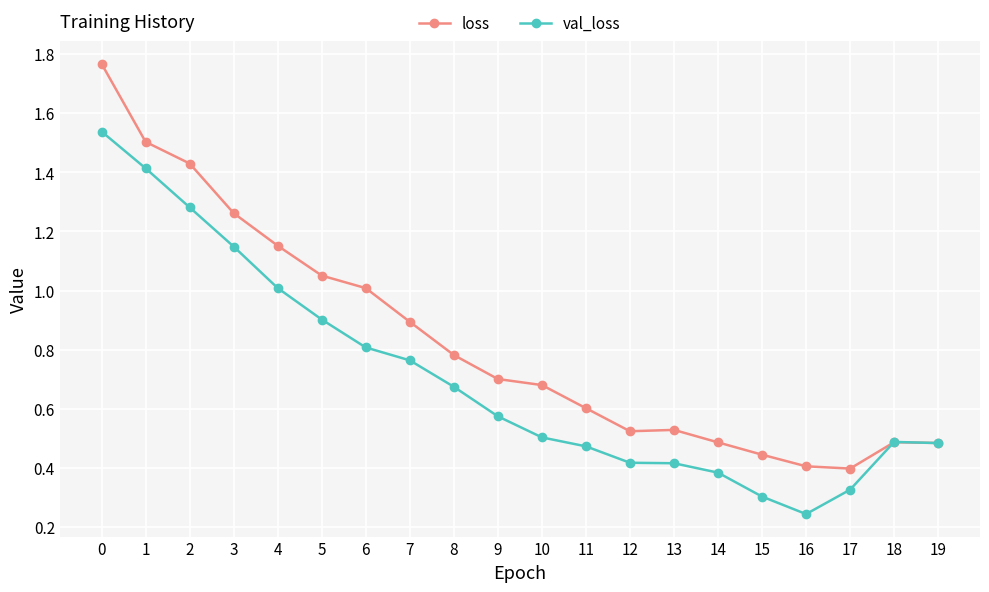

Rank the series by their average value, from lowest to highest.

val_loss, loss